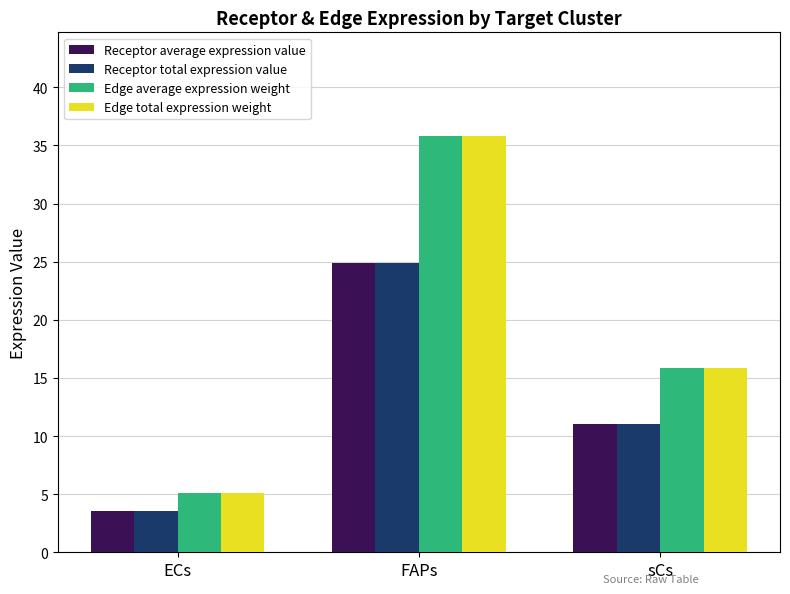

What is the difference between the Receptor total expression value values at ECs and FAPs?

21.4